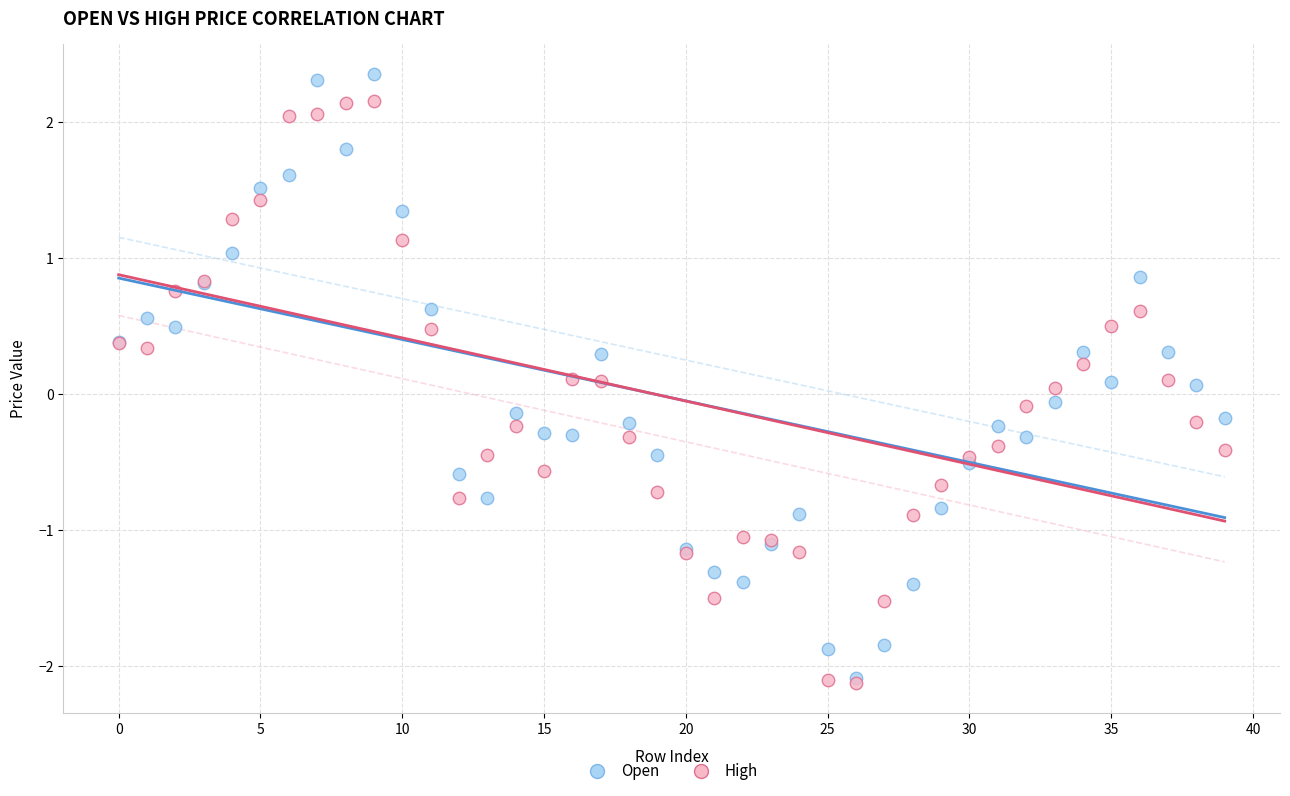

Which series has the widest spread of Y values?

Open